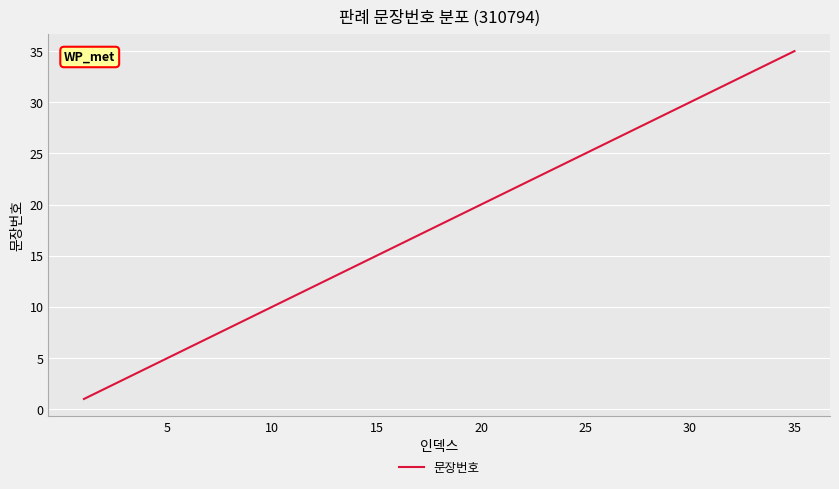

What is the greatest value displayed?

35